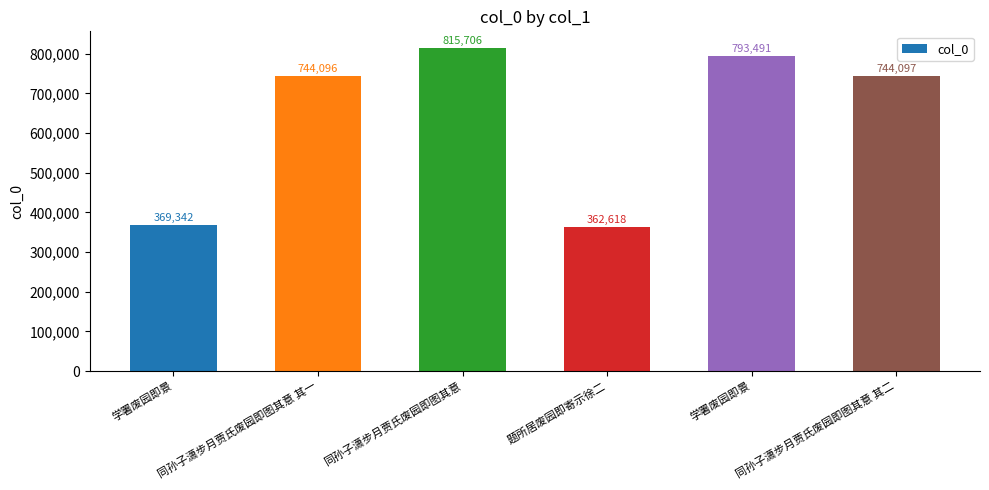

Approximately how many times larger is the value at 学署废园即景 compared to 同孙子潇步月贾氏废园即图其意?

1.0